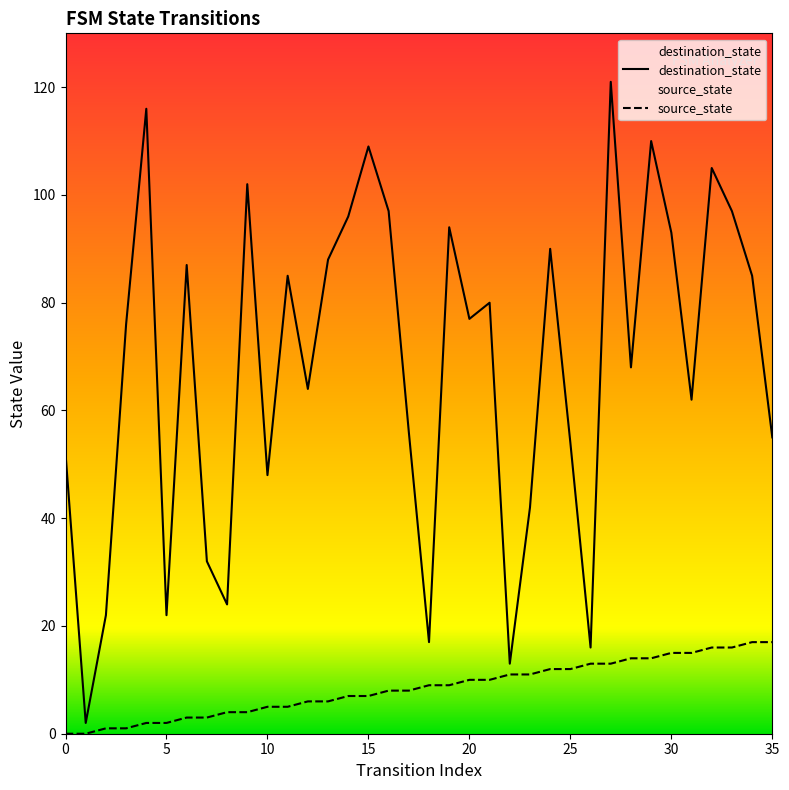

Which series changed the most between 20 and 33?

destination_state